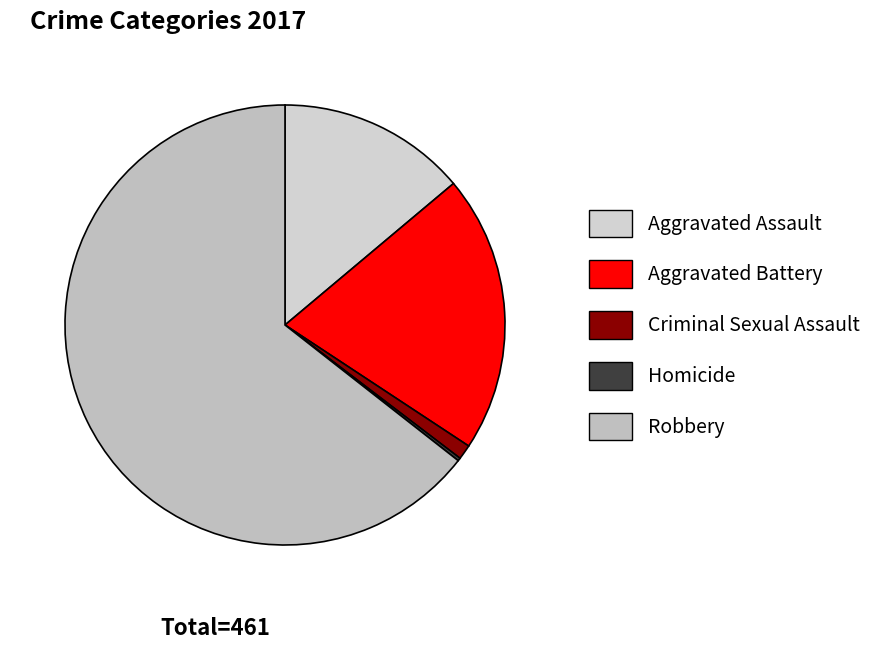

To the nearest percent, what is the average slice percentage?

20%